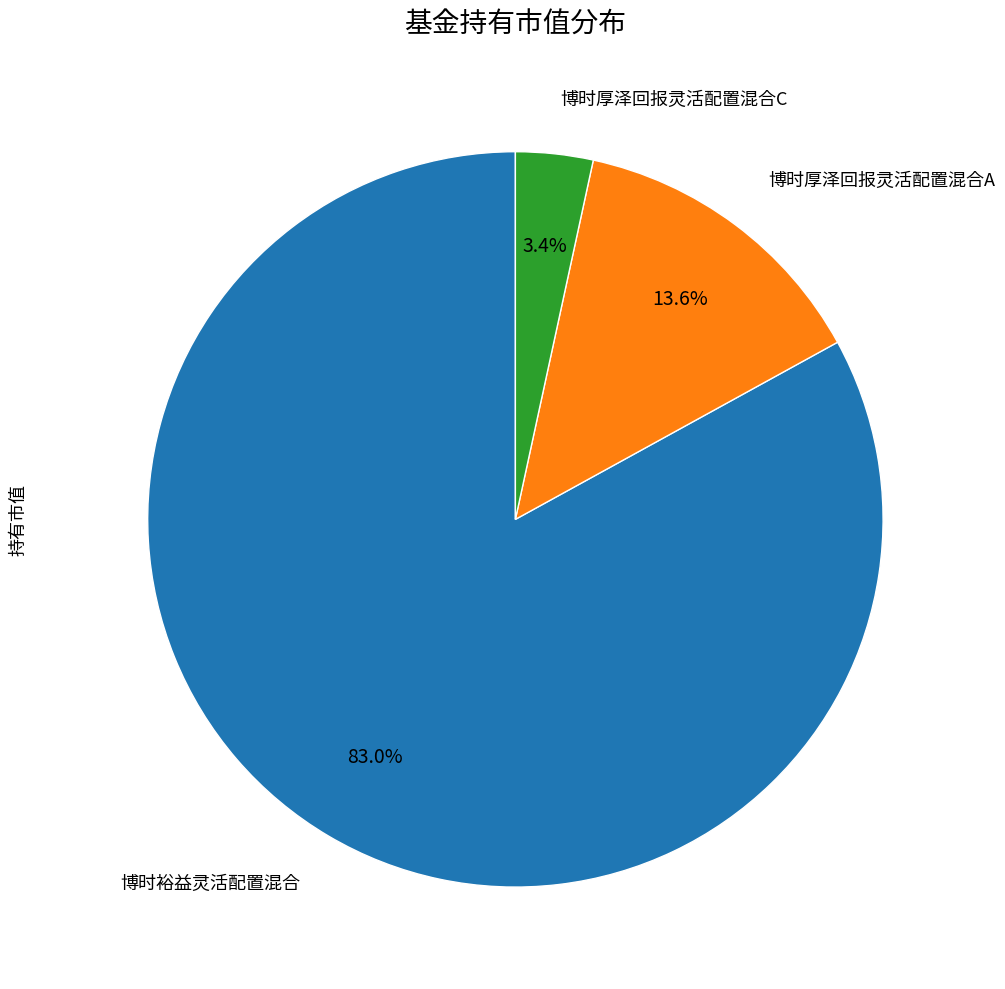

Is there any slice that represents more than half of the pie?

Yes